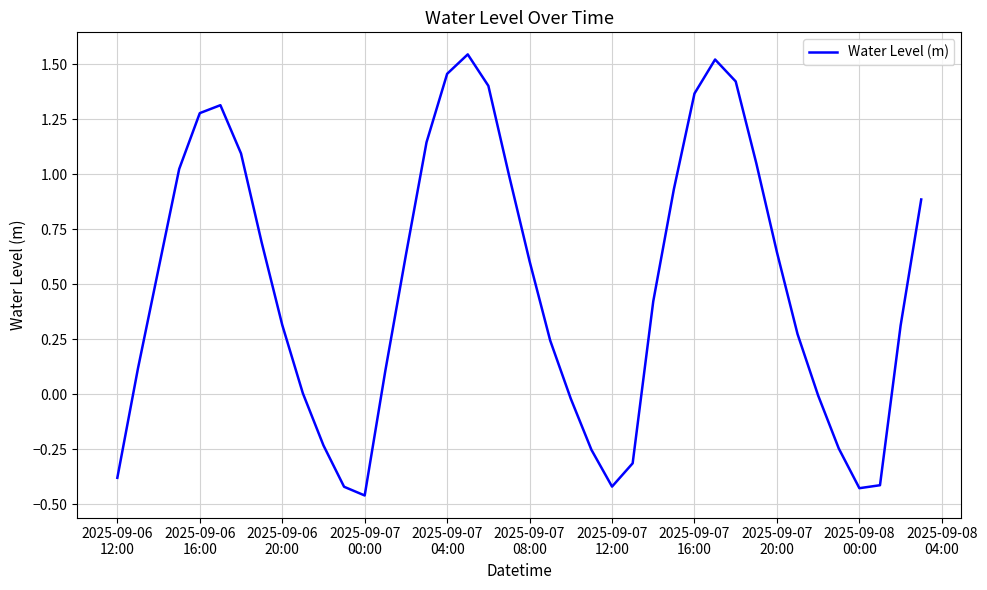

What is the difference between the maximum and minimum values?

2.0